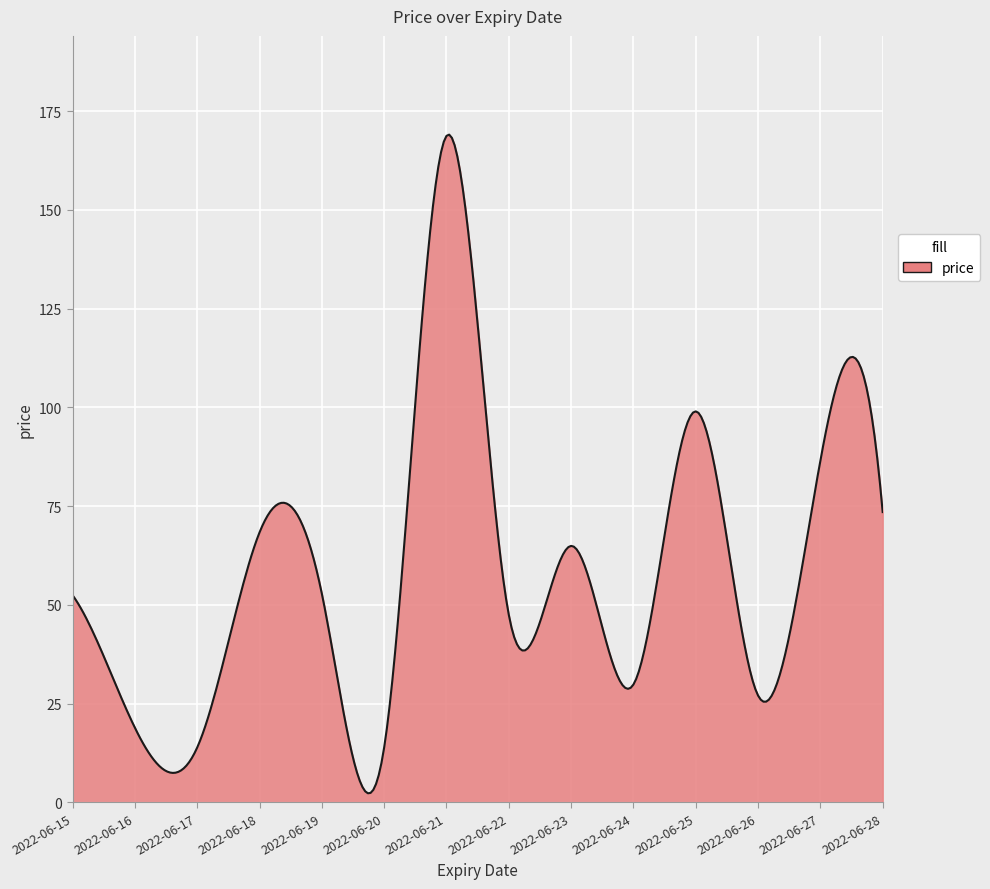

What is the maximum value shown in the chart?

169.1